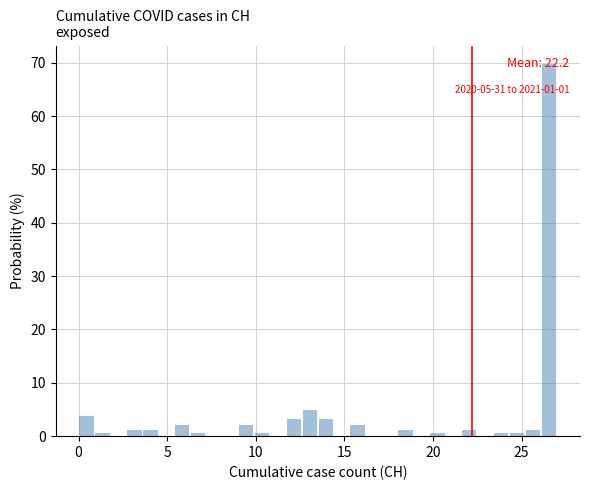

Around what value on the x-axis is the tallest bar? Give the approximate position of its centre, as read against the axis.

26.5